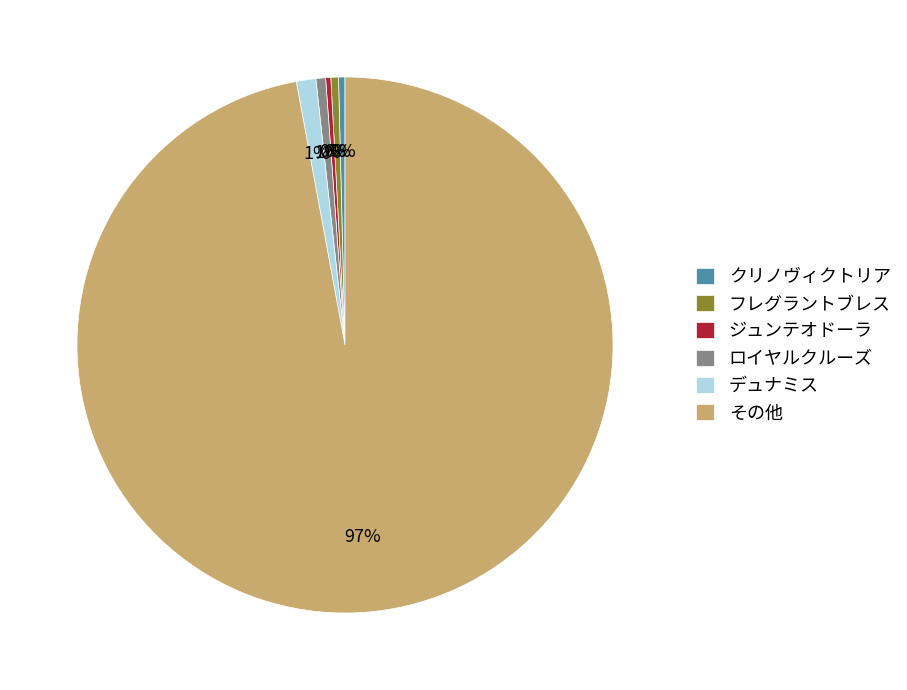

Count the number of slices in the pie.

6